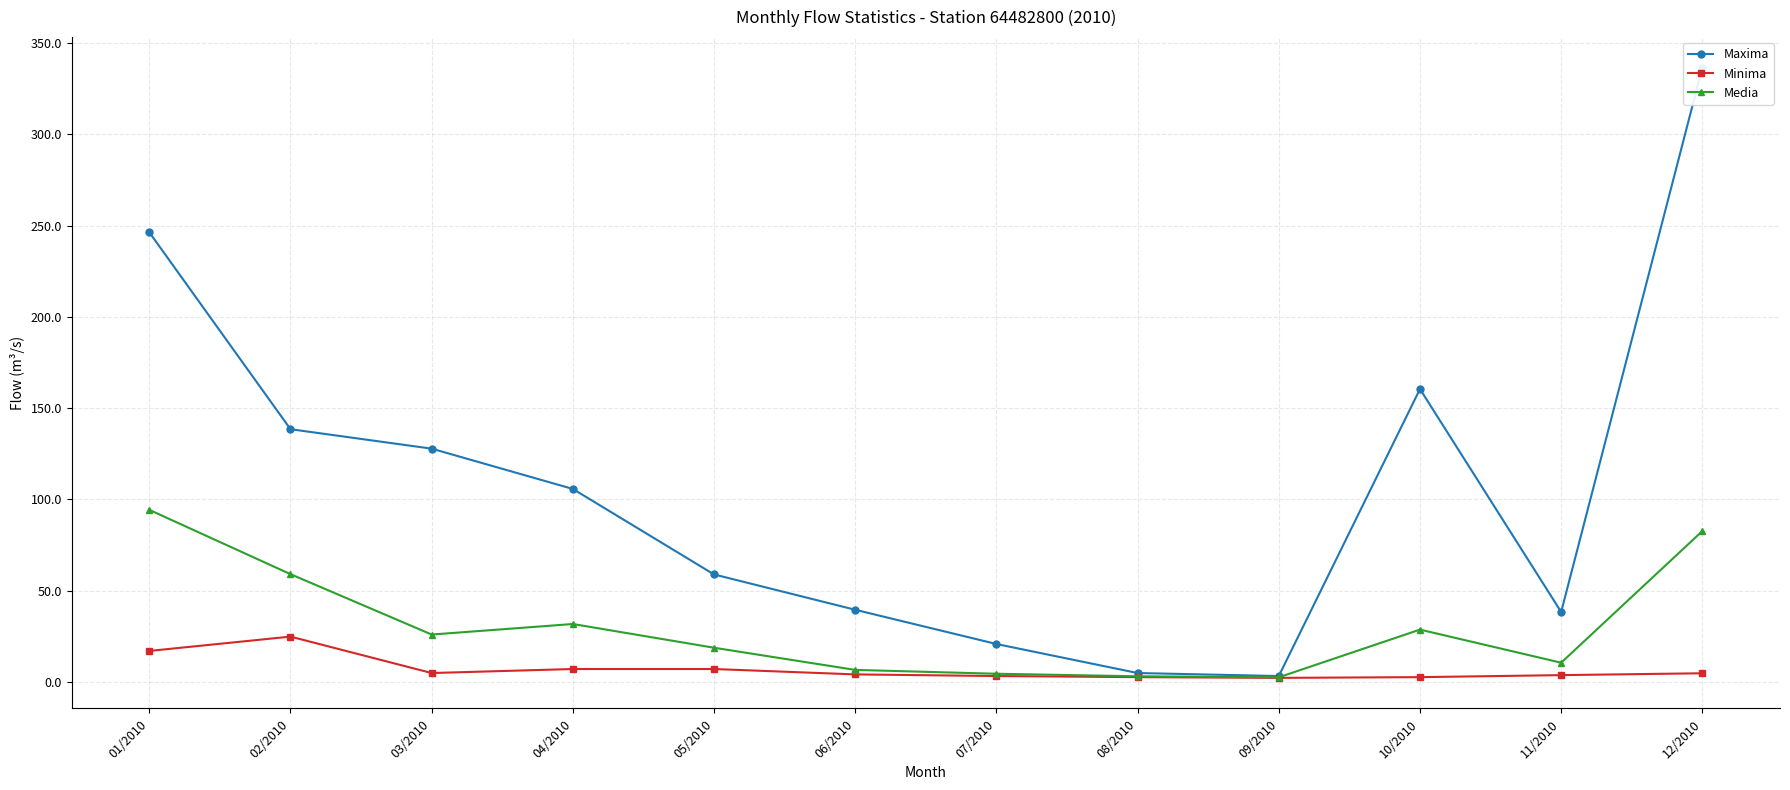

Between 06/2010 and 05/2010, which is larger?

05/2010